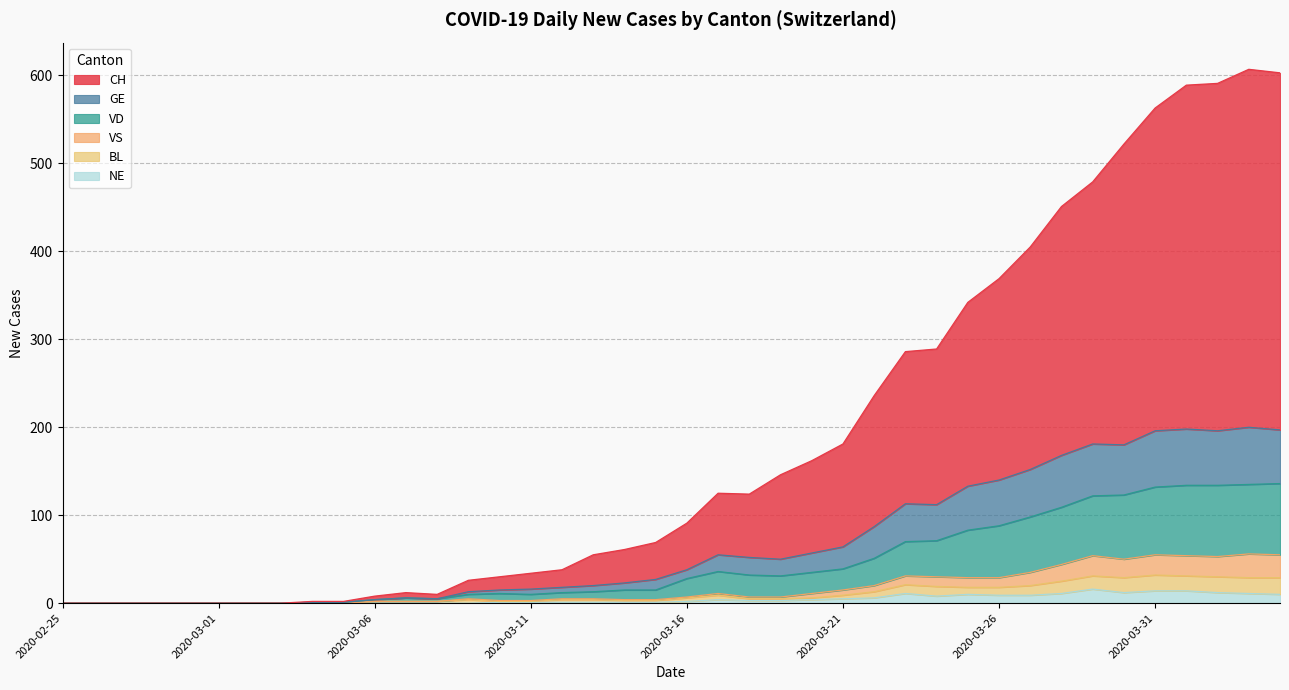

What position from the right is 2020-03-23?

13